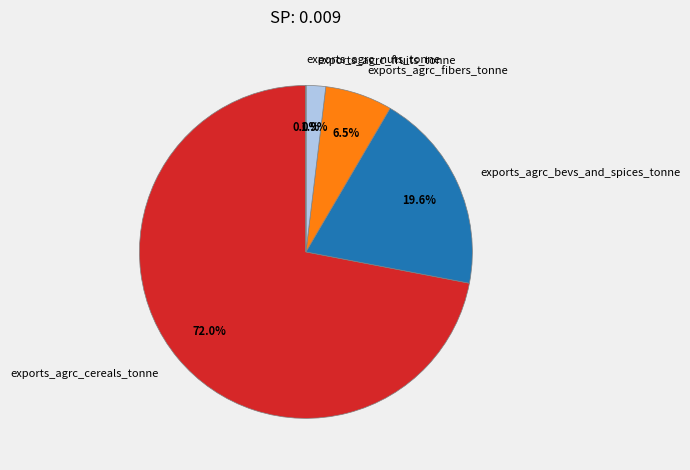

Is there a majority slice in this chart?

Yes